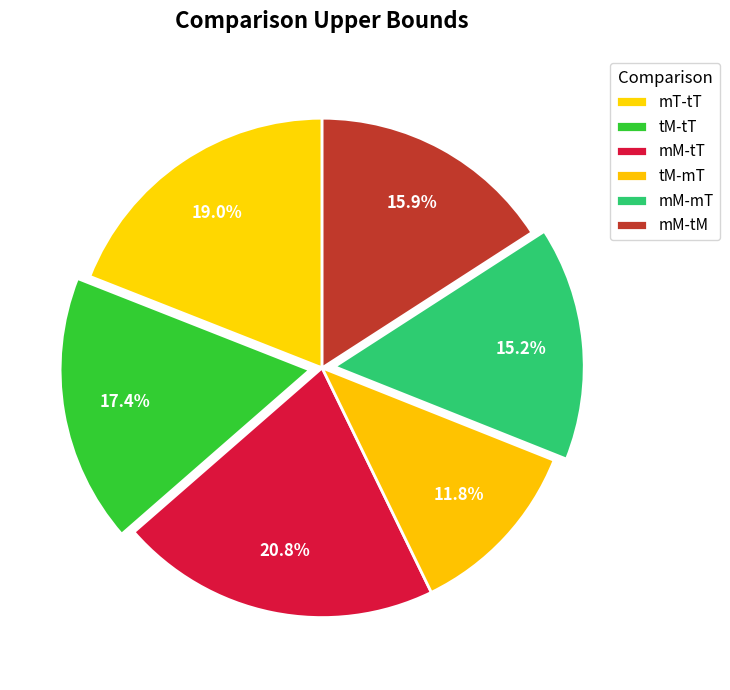

Does mM-tT account for over 50% of the chart?

No